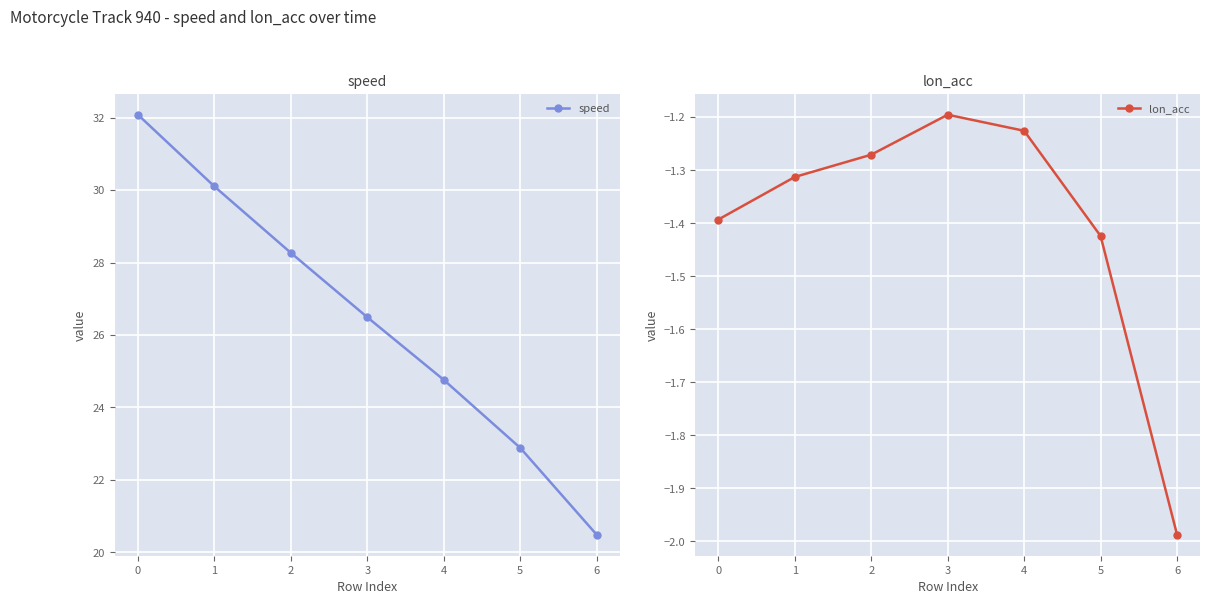

What is the value of the speed point at the 4th from the left?

26.5